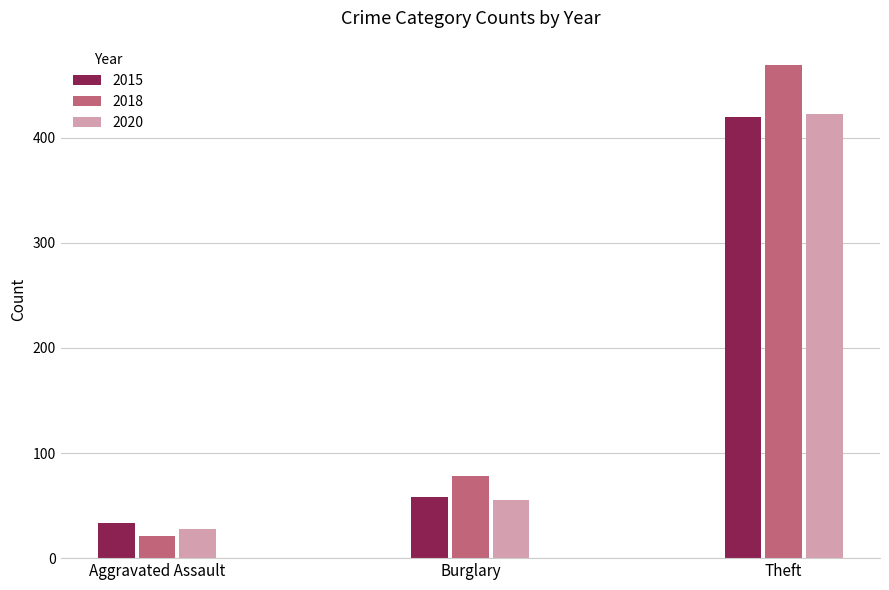

Read the 2018 value at Theft.

469